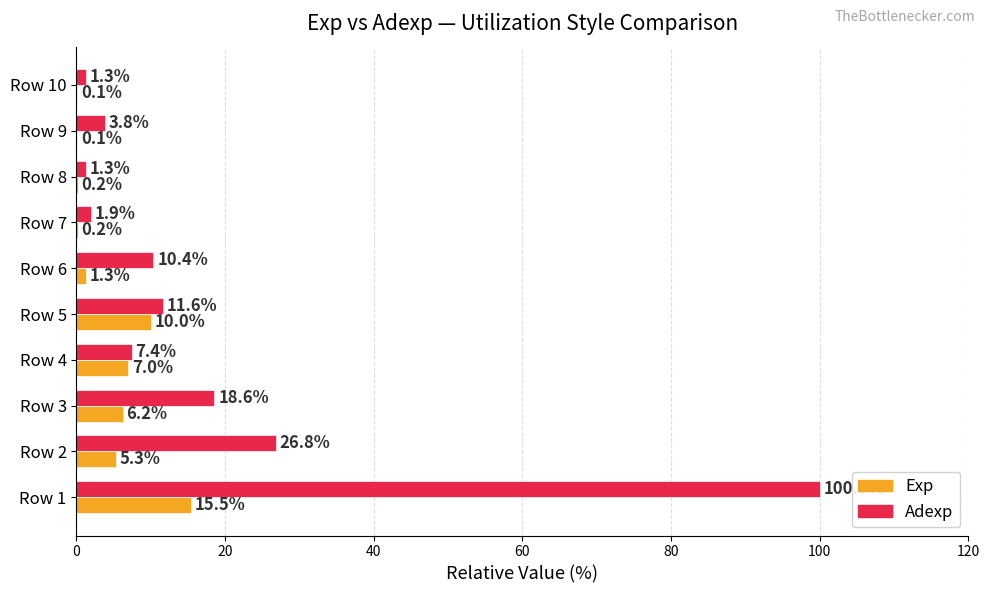

Between Row 2 and Row 5, which series saw the biggest shift?

Adexp